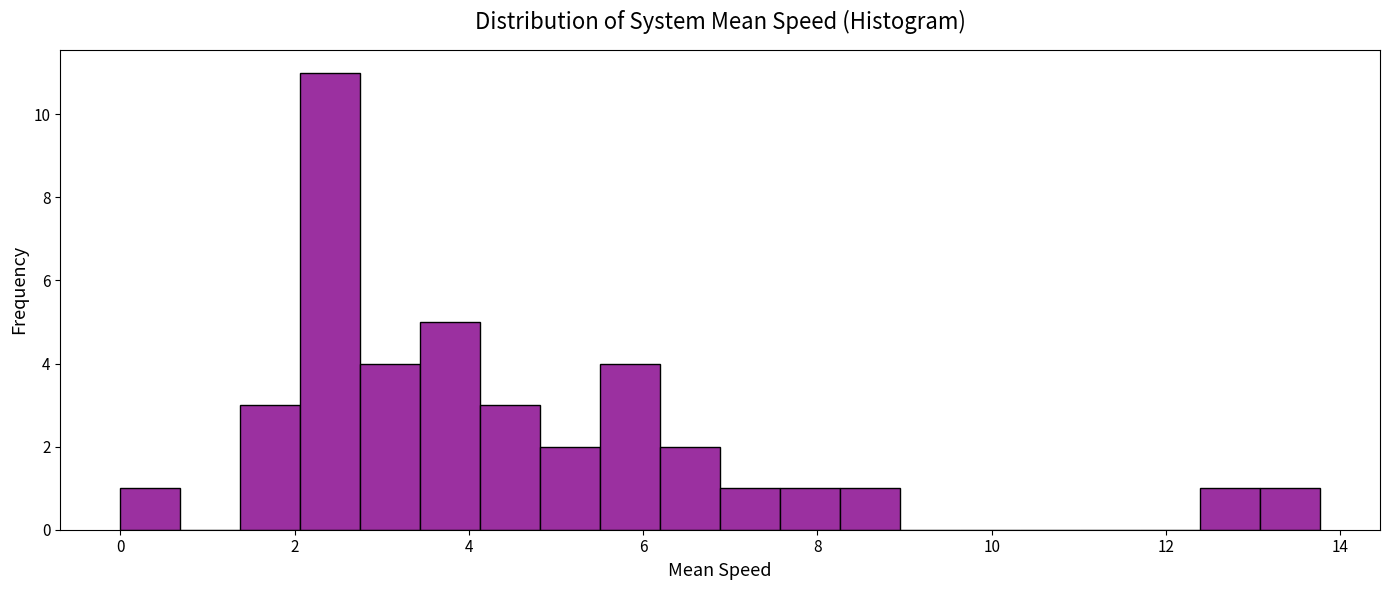

Around what value on the x-axis is the tallest bar? Give the approximate position of its centre, as read against the axis.

2.4